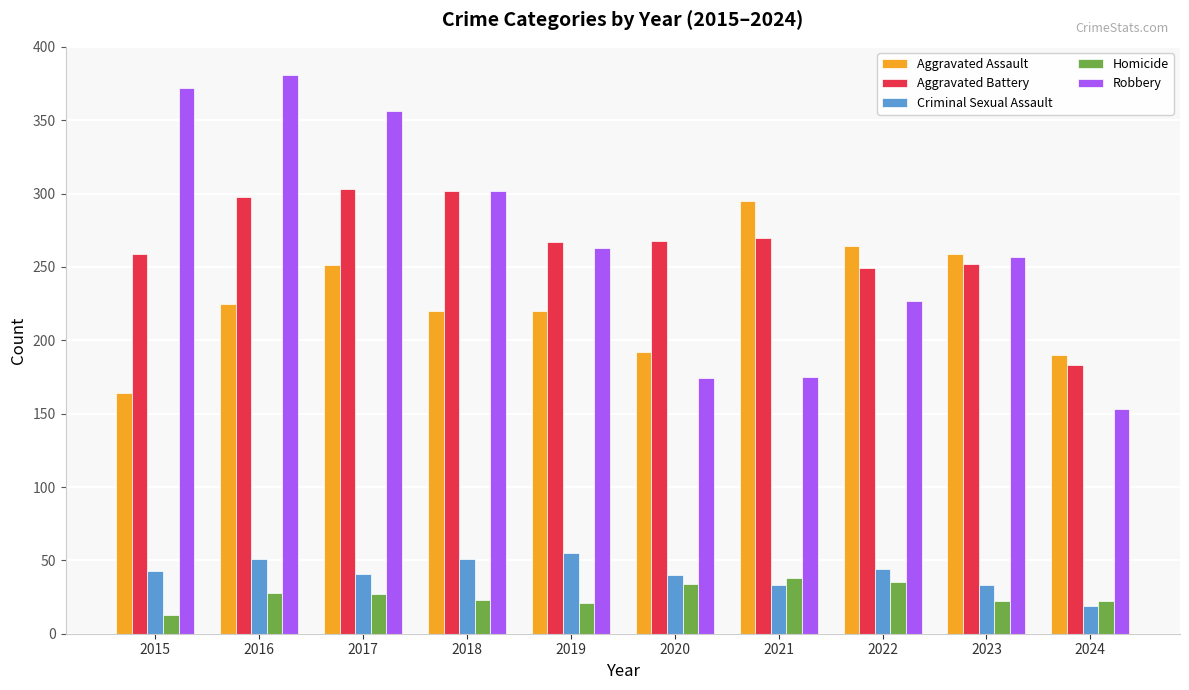

Rank the series by their maximum value, from highest to lowest.

Robbery, Aggravated Battery, Aggravated Assault, Criminal Sexual Assault, Homicide